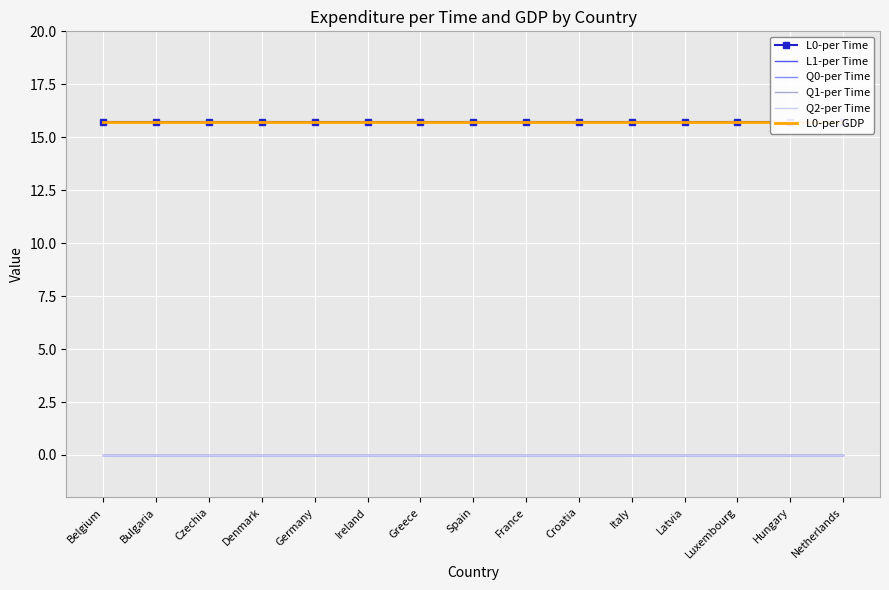

Which series changed the most between Ireland and Greece?

L0-per Time